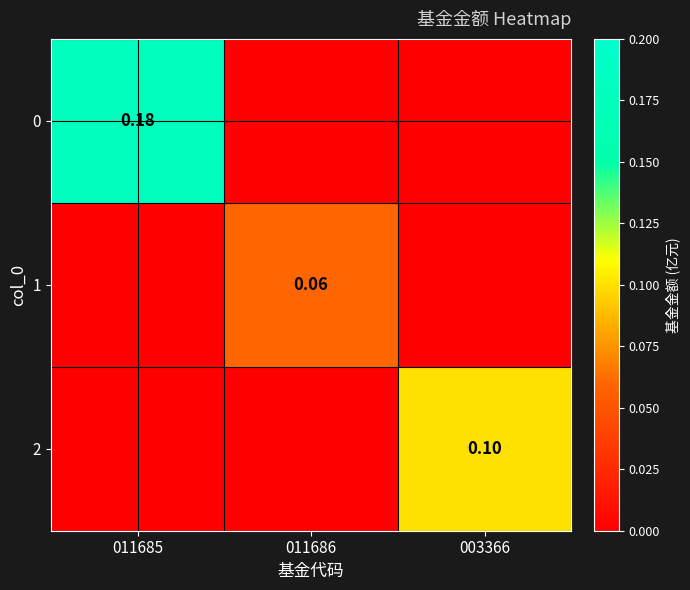

Between 011685 and 003366, which is larger?

011685